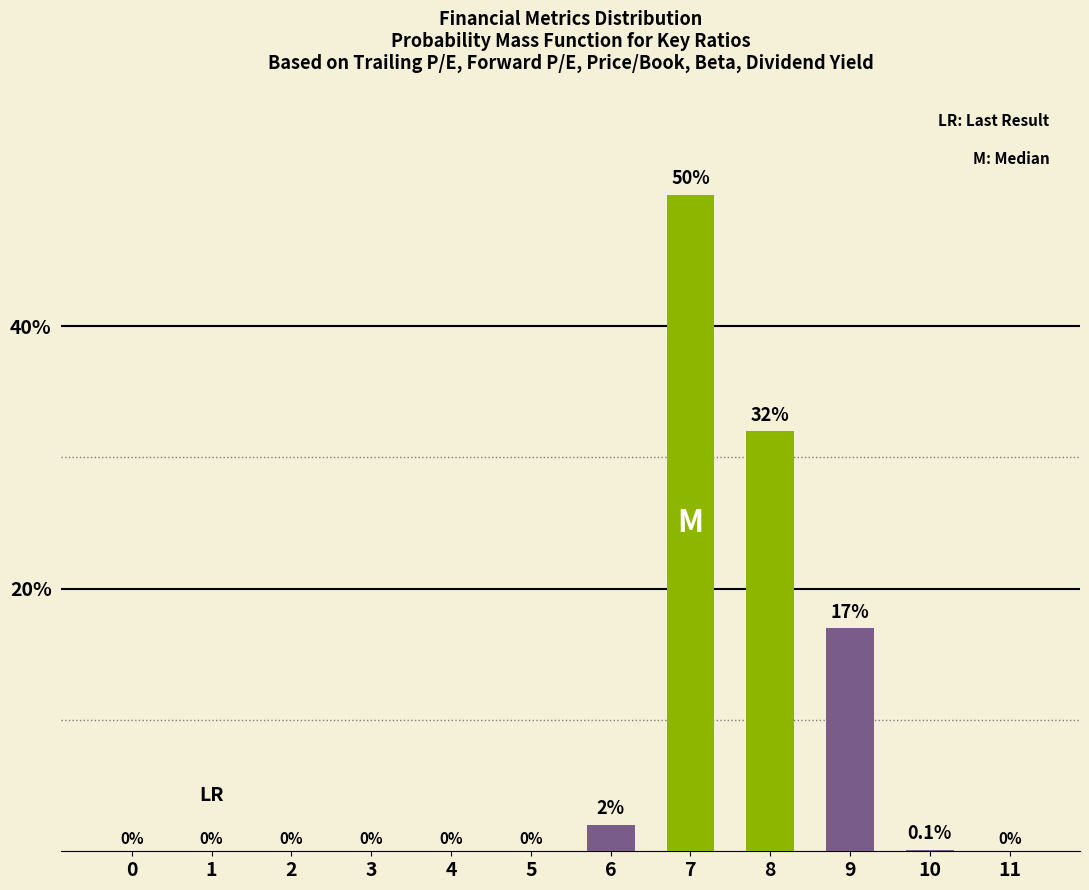

Reading left to right, what are all the values shown in this chart?

0=0.0	1=0.0	2=0.0	3=0.0	4=0.0	5=0.0	6=2.0	7=50.0	8=32.0	9=17.0	10=0.1	11=0.0